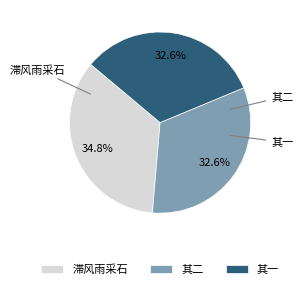

Which slice is the largest?

滞风雨采石